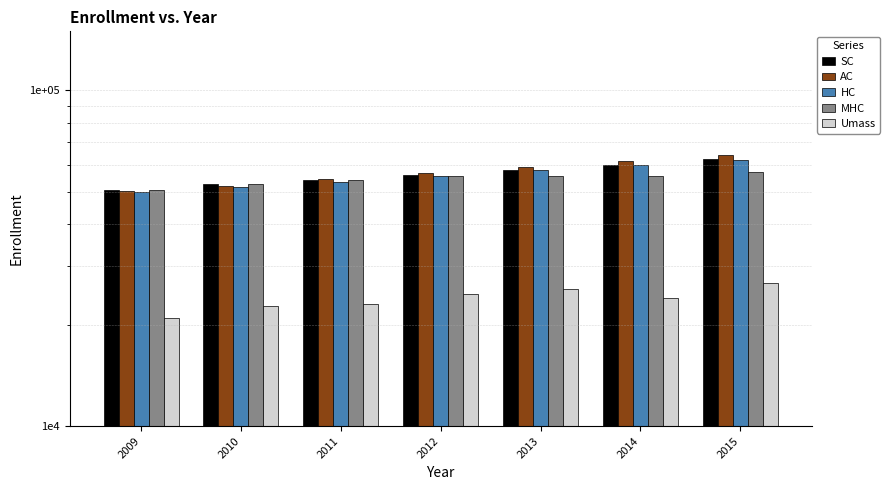

Is the value of AC at 2011 greater than the value of Umass at 2013?

Yes